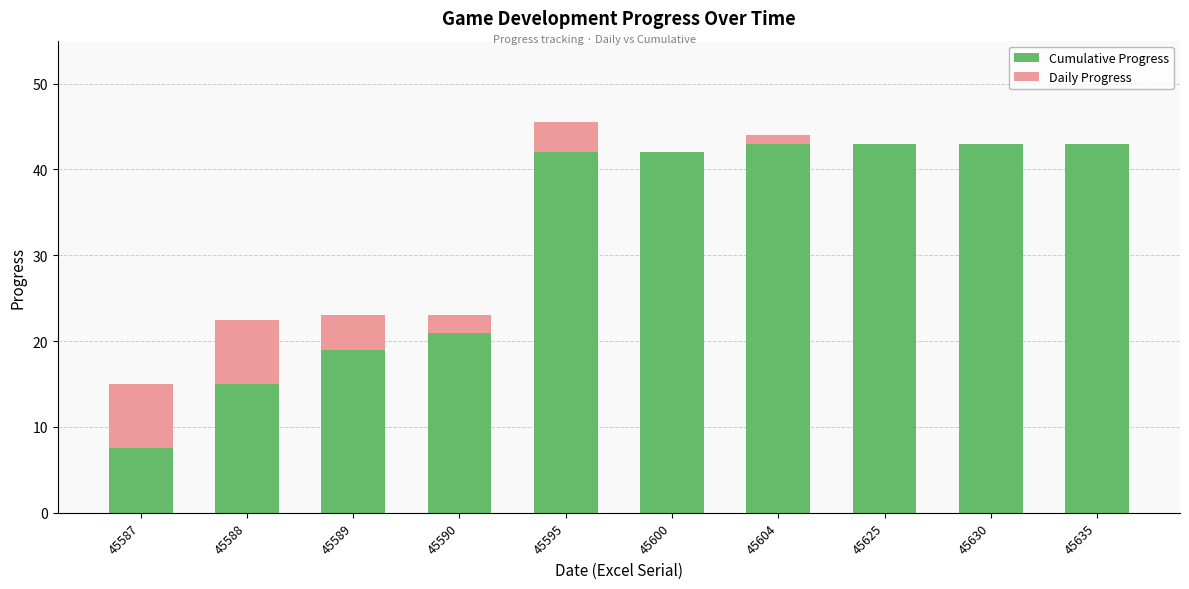

Where is Cumulative Progress nearest to the value 25?

45590